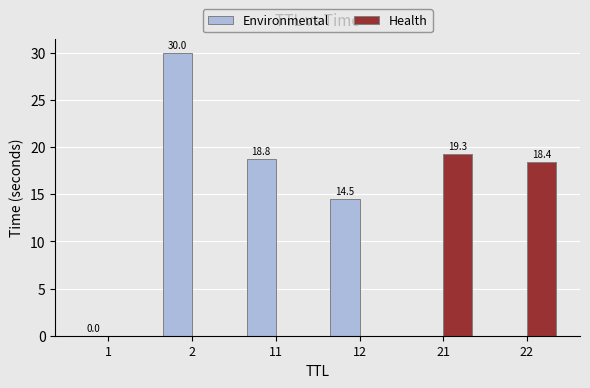

The Environmental series shows 21.9 at 12. True or false?

False